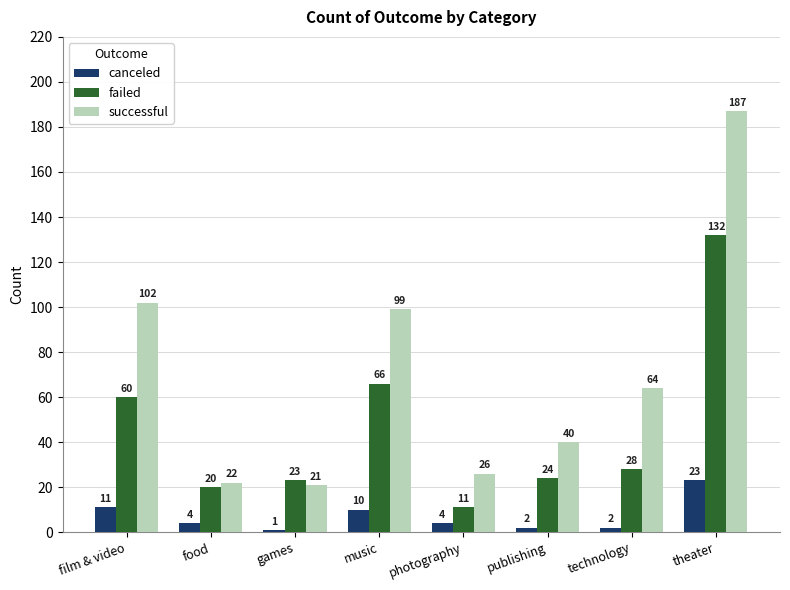

What is the difference between the successful values at theater and music?

88